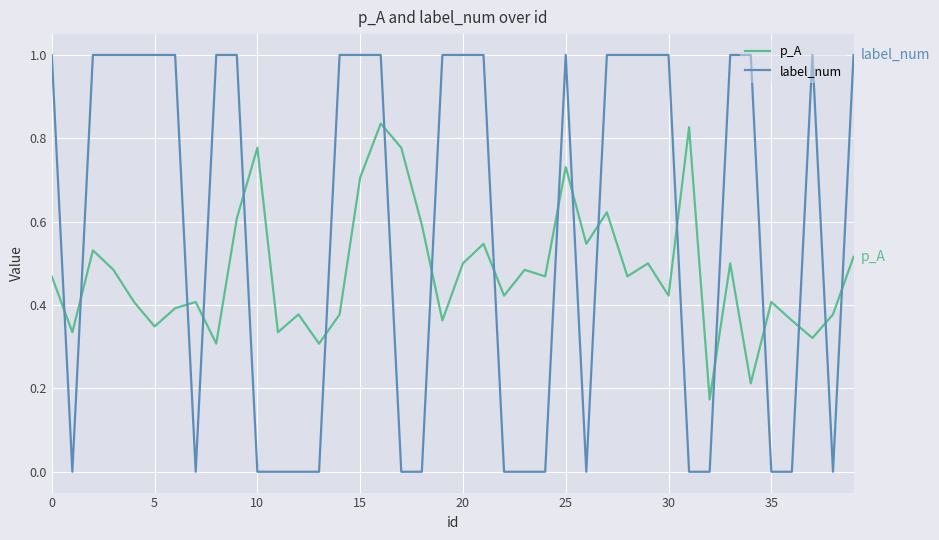

List the series in order of their peak value, highest first.

label_num, p_A